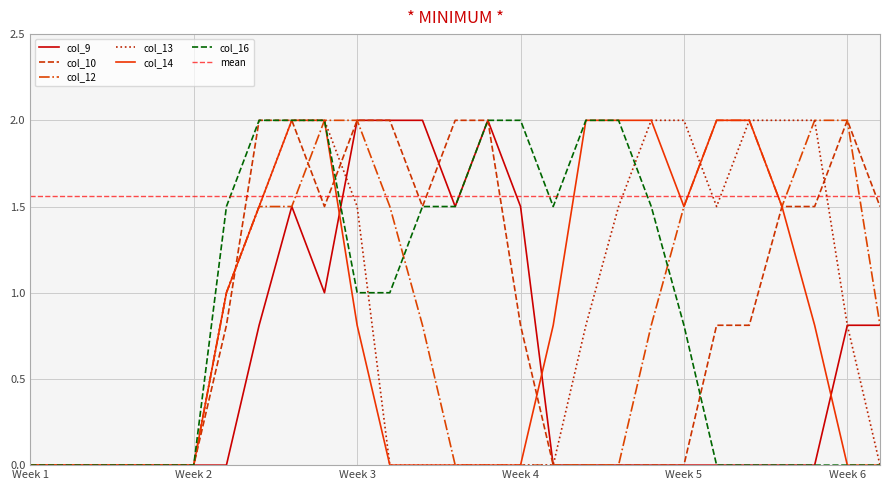

What is the maximum value for col_14?

2.0